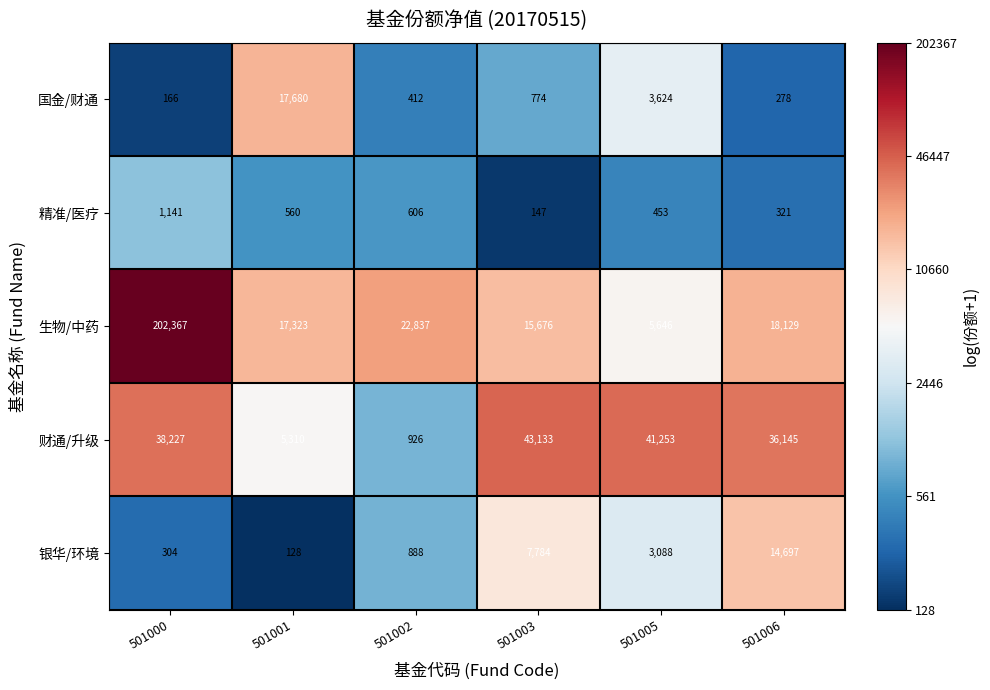

What is the approximate value of 国金/财通 at 501000, to the nearest 50?

150